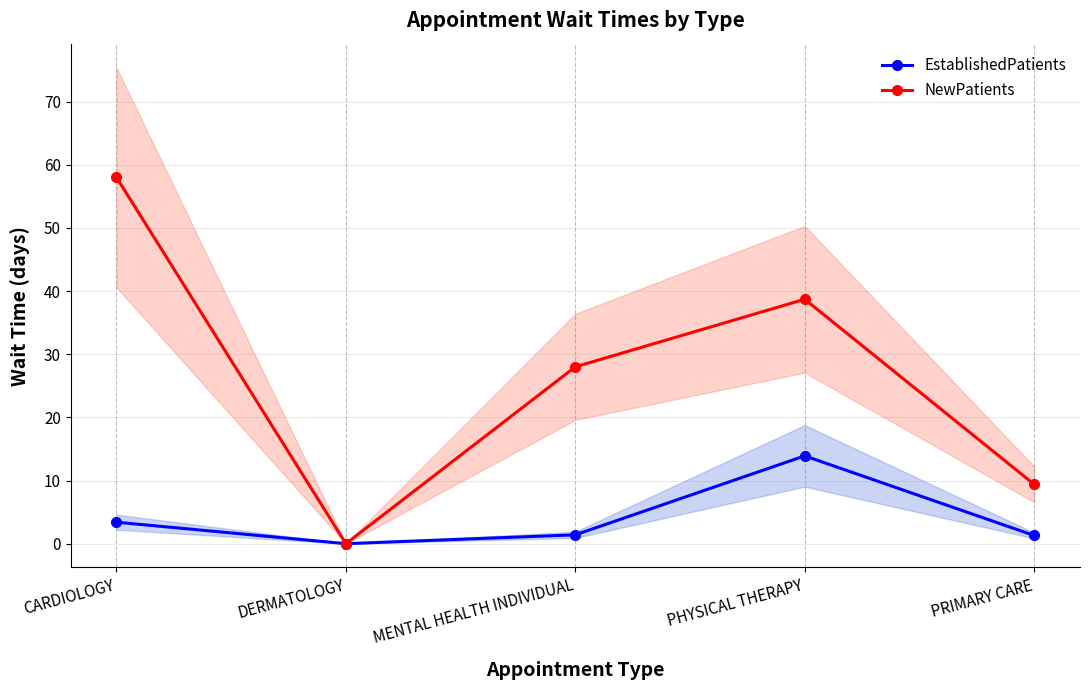

Read the EstablishedPatients value at PHYSICAL THERAPY.

13.9